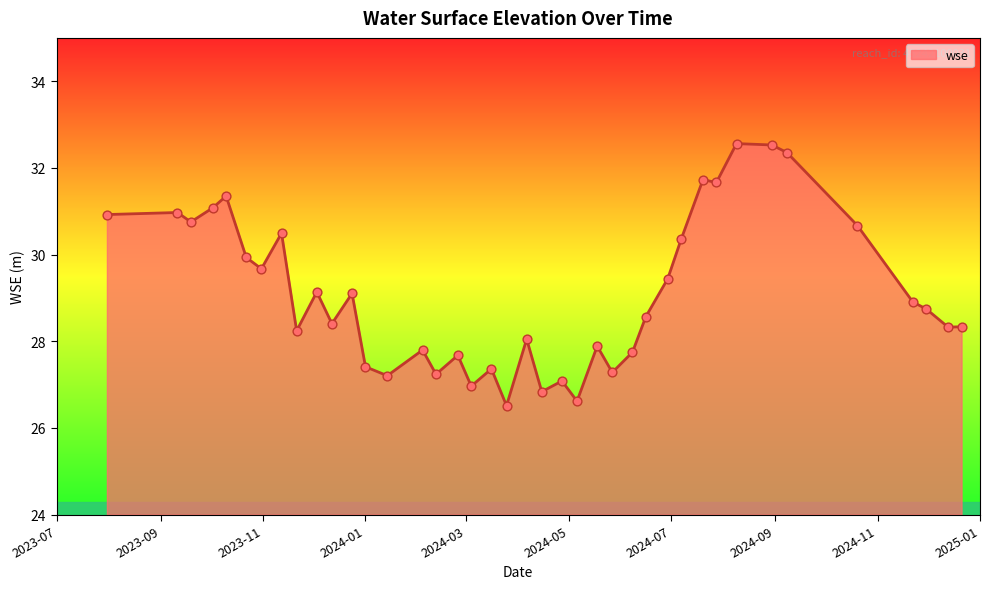

What is the difference between the maximum and minimum values?

6.0